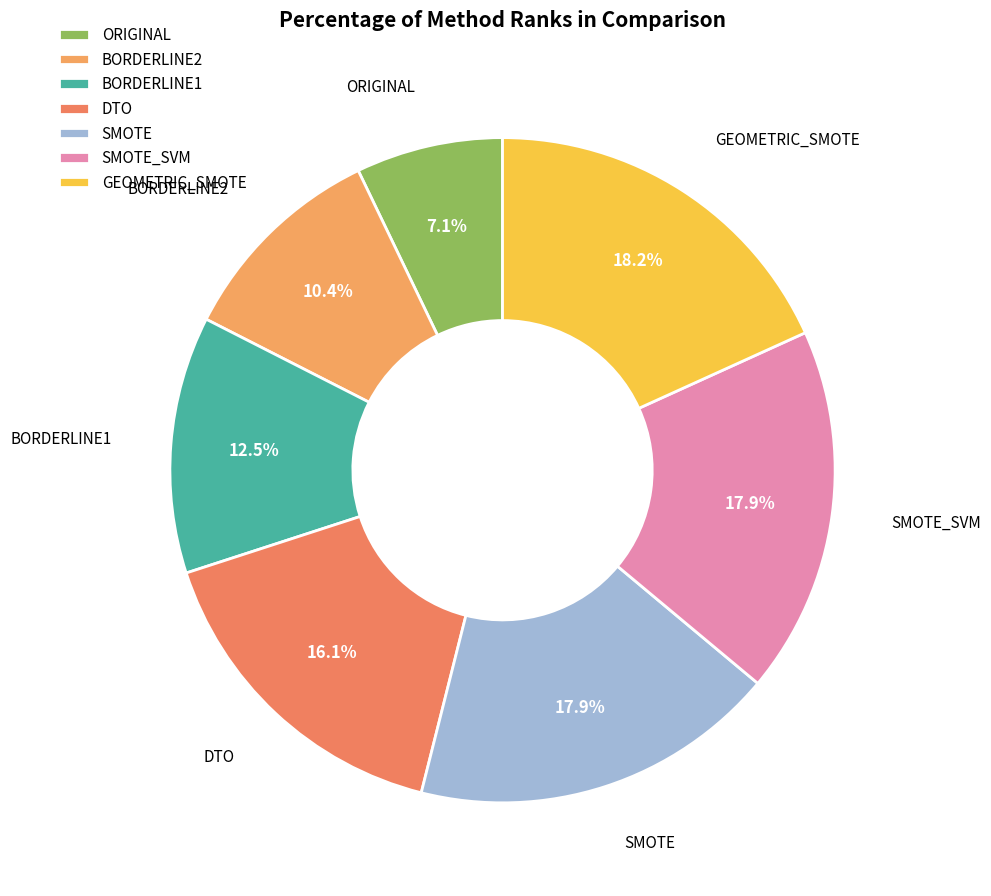

Rank the categories by value from highest to lowest.

GEOMETRIC_SMOTE, SMOTE, SMOTE_SVM, DTO, BORDERLINE1, BORDERLINE2, ORIGINAL